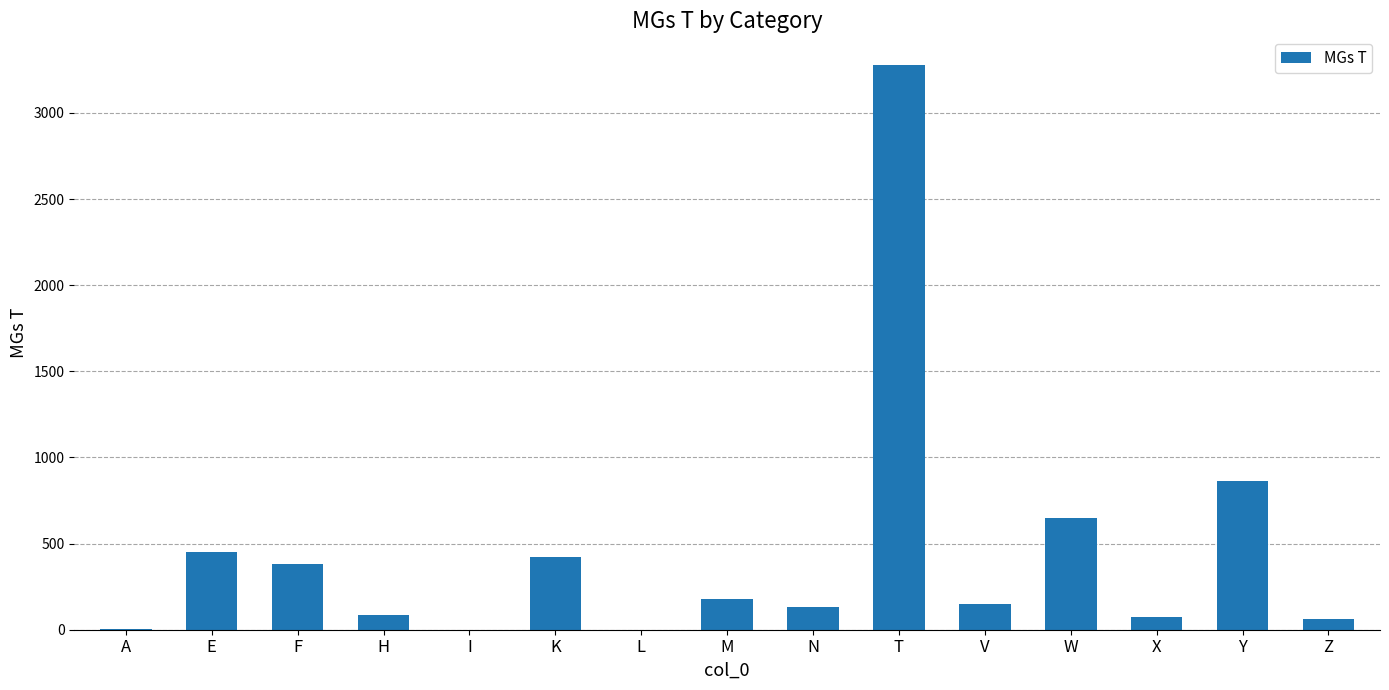

What is the sum of all values?

6738